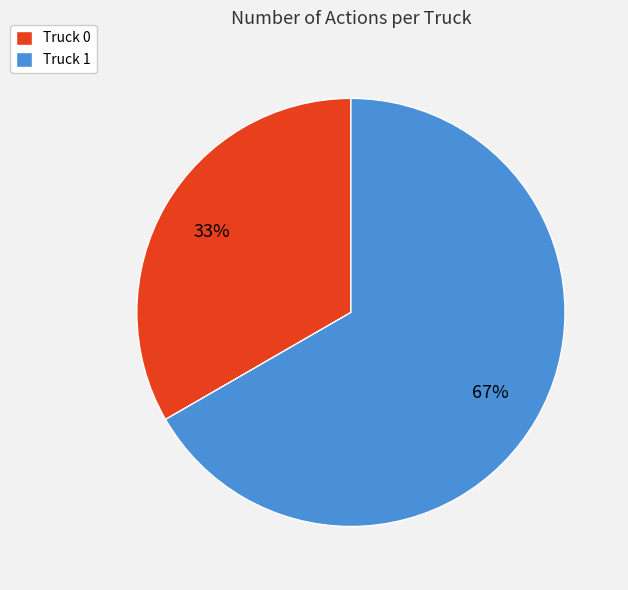

To the nearest percent, what portion does Truck 1 represent?

67%